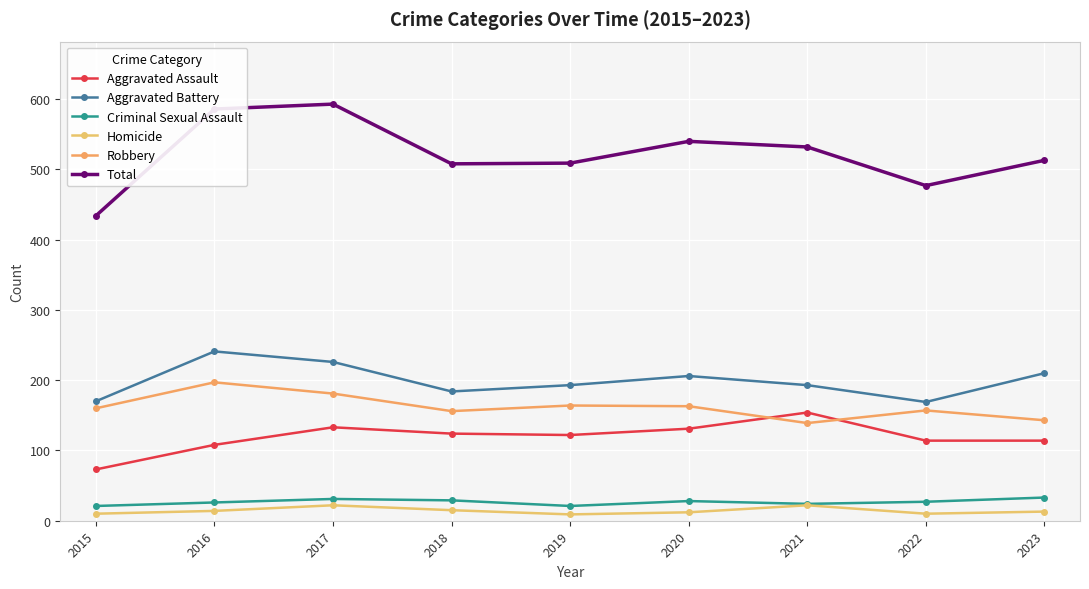

What is the difference between the second highest and minimum values in the Criminal Sexual Assault series?

10